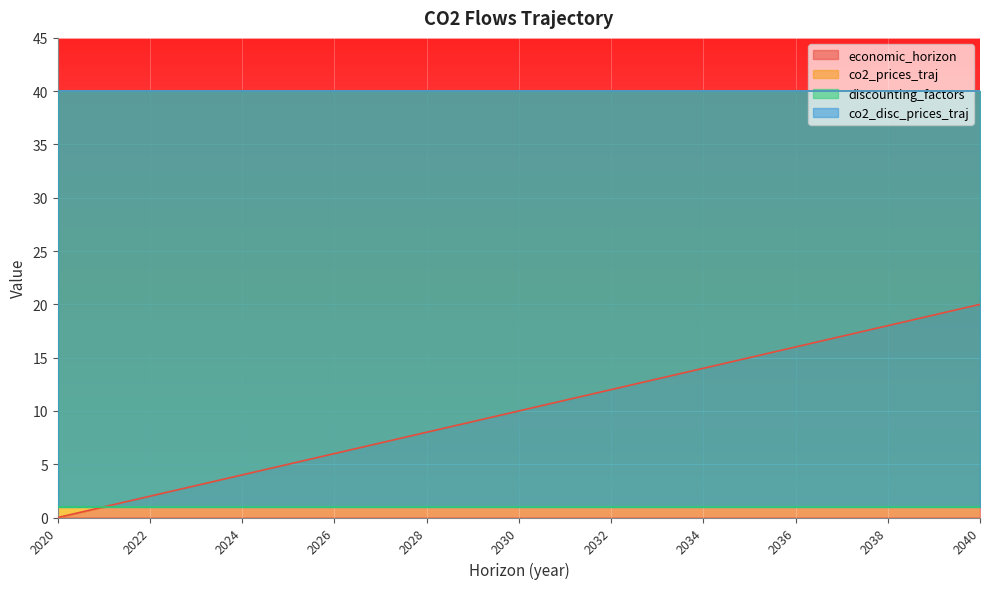

Reading right to left, what are all the values shown in this chart?

economic_horizon: 2040=20	2039=19	2038=18	2037=17	2036=16	2035=15	2034=14	2033=13	2032=12	2031=11	2030=10	2029=9	2028=8	2027=7	2026=6	2025=5	2024=4	2023=3	2022=2	2021=1	2020=0
co2_prices_traj: 2040=40	2039=40	2038=40	2037=40	2036=40	2035=40	2034=40	2033=40	2032=40	2031=40	2030=40	2029=40	2028=40	2027=40	2026=40	2025=40	2024=40	2023=40	2022=40	2021=40	2020=40
discounting_factors: 2040=1	2039=1	2038=1	2037=1	2036=1	2035=1	2034=1	2033=1	2032=1	2031=1	2030=1	2029=1	2028=1	2027=1	2026=1	2025=1	2024=1	2023=1	2022=1	2021=1	2020=1
co2_disc_prices_traj: 2040=40	2039=40	2038=40	2037=40	2036=40	2035=40	2034=40	2033=40	2032=40	2031=40	2030=40	2029=40	2028=40	2027=40	2026=40	2025=40	2024=40	2023=40	2022=40	2021=40	2020=40